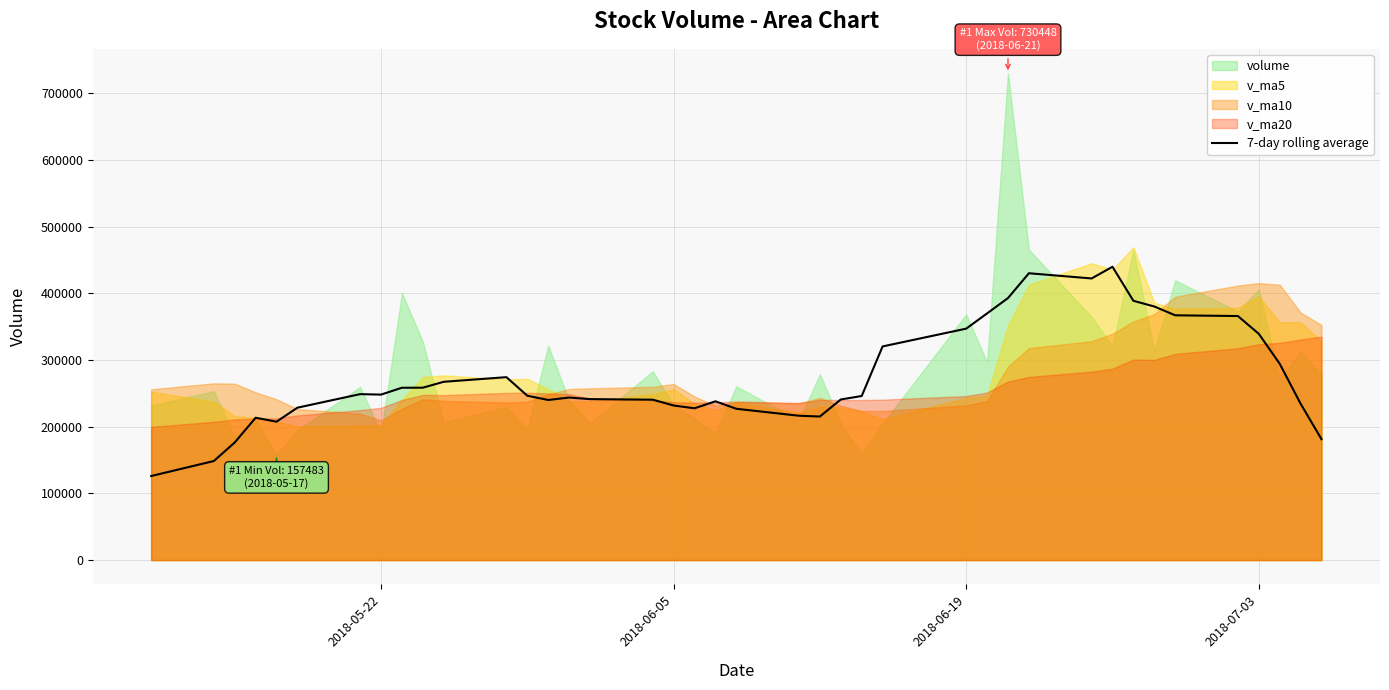

What is the sum of all values?

10989395.3